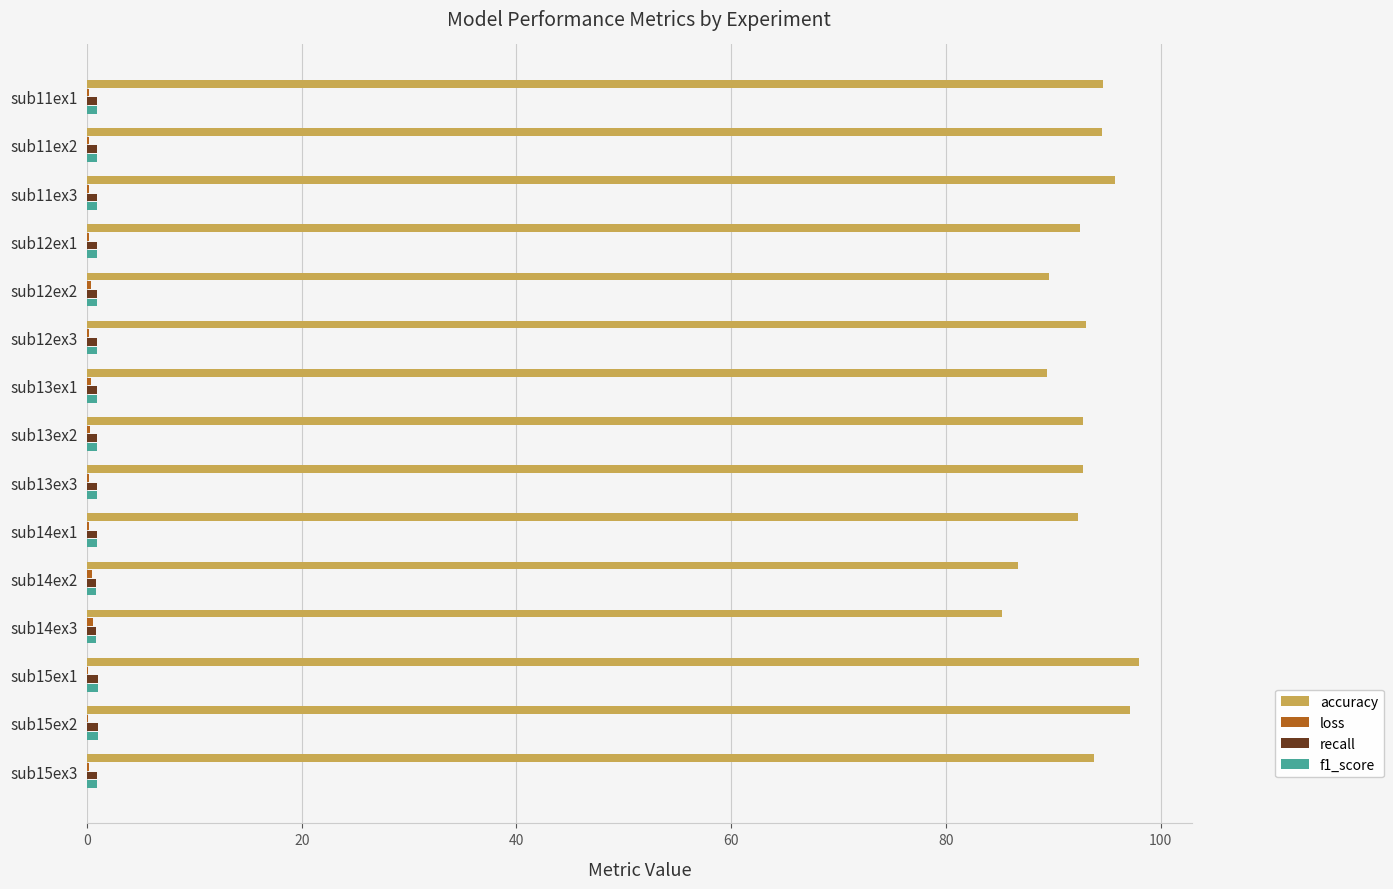

What is the sum of all accuracy values?

1388.2